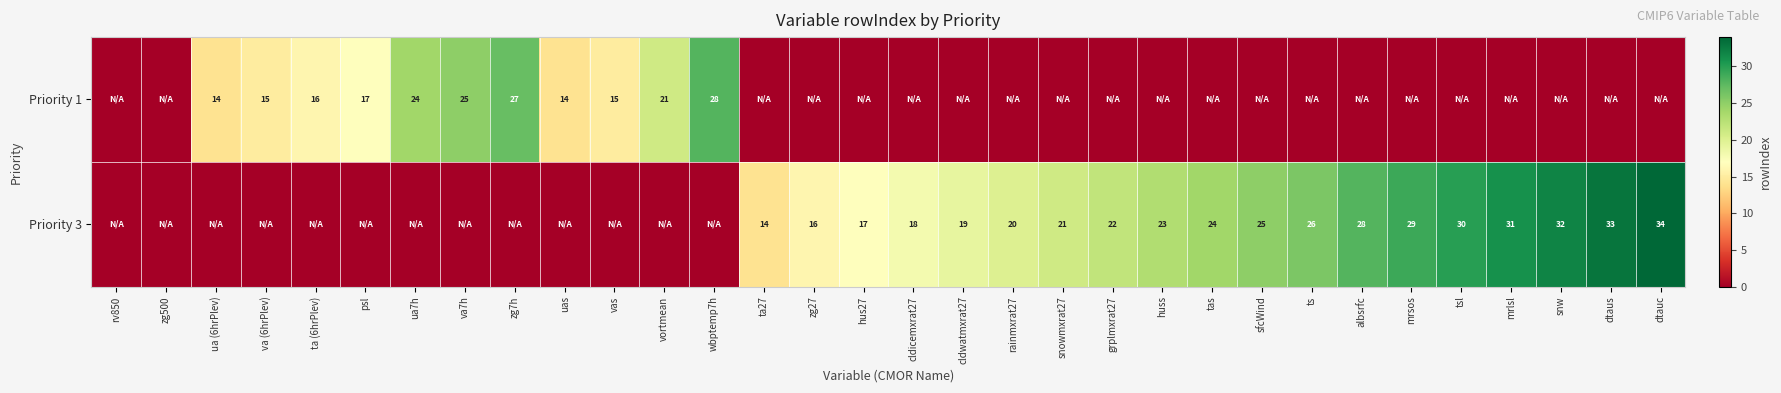

Is the value of Priority 1 at uas greater than the value of Priority 3 at tas?

No